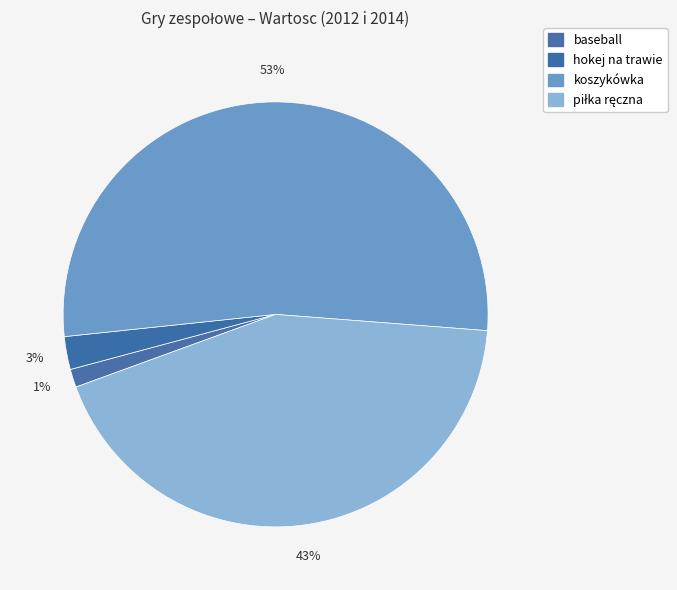

What percentage is the baseball slice, to the nearest percent?

1%